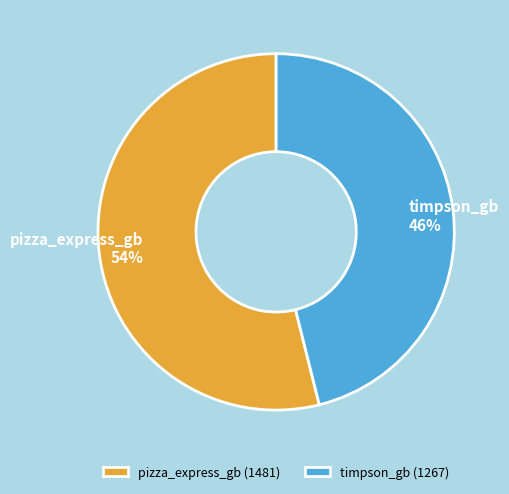

How many slices are in this pie chart?

2